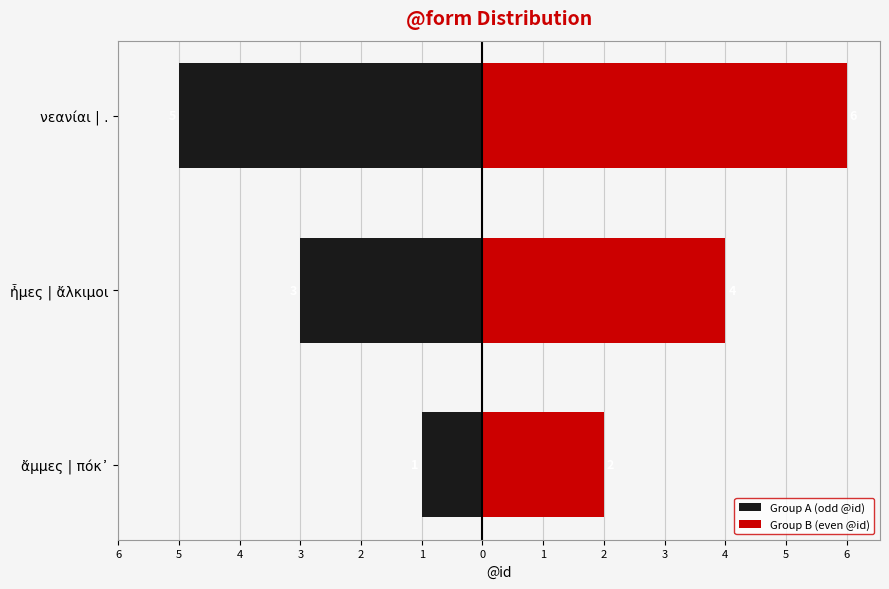

Rank the series at νεανίαι | . from lowest to highest value.

Group A (odd @id), Group B (even @id)